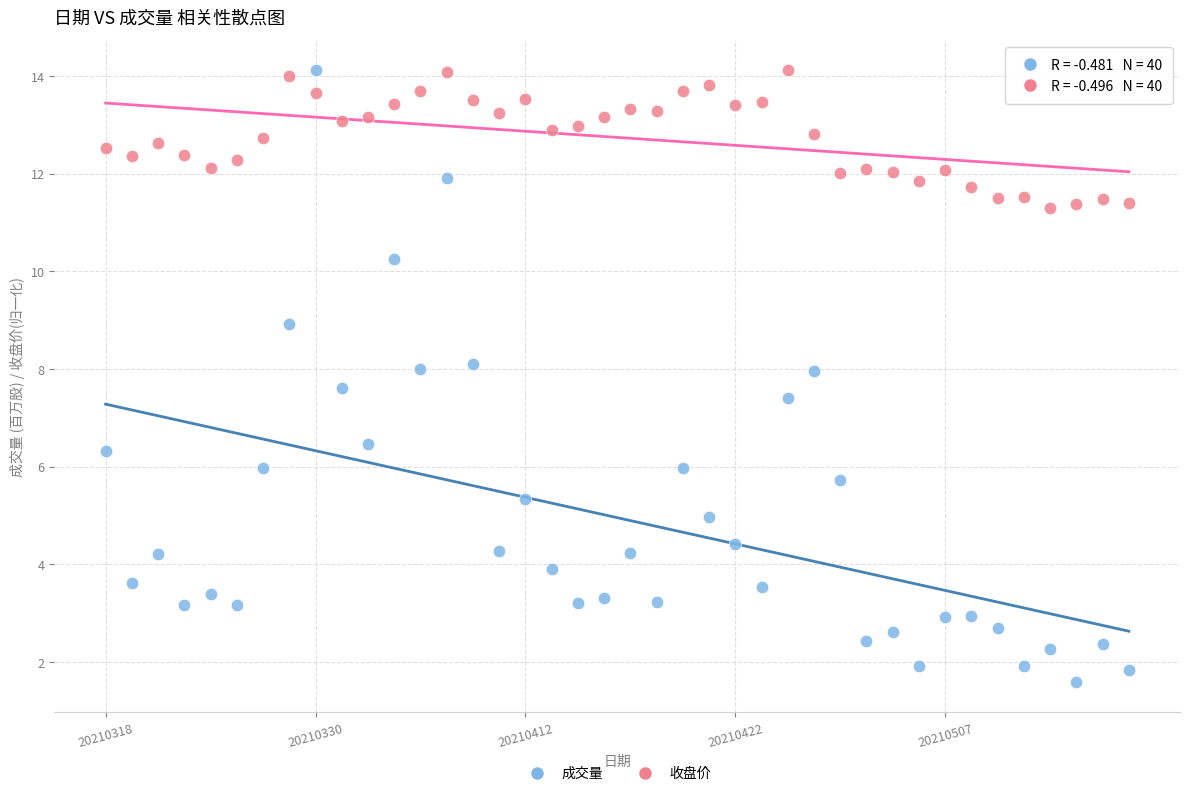

Across all data points, what is the range of Y values (max minus min)?

12.5